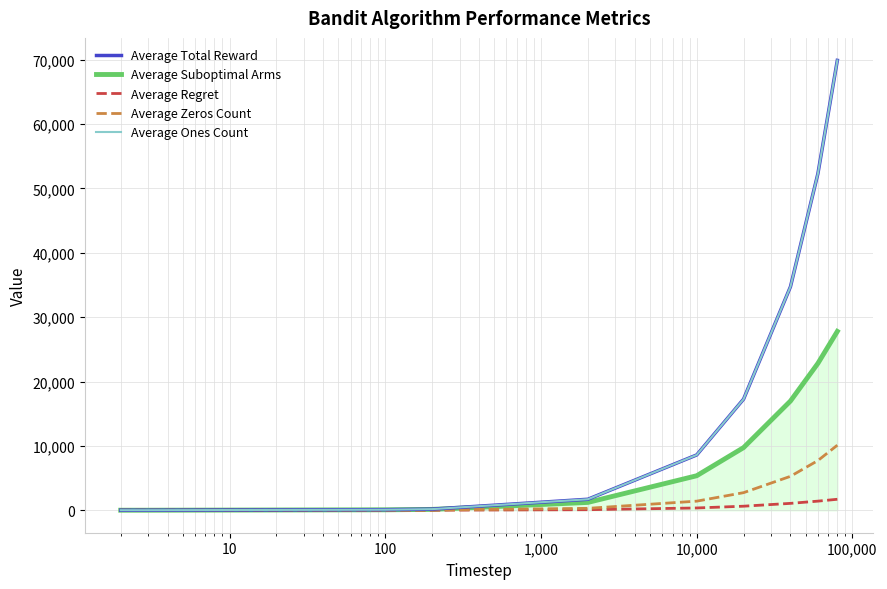

Is this an area chart (filled region under the line)?

Yes